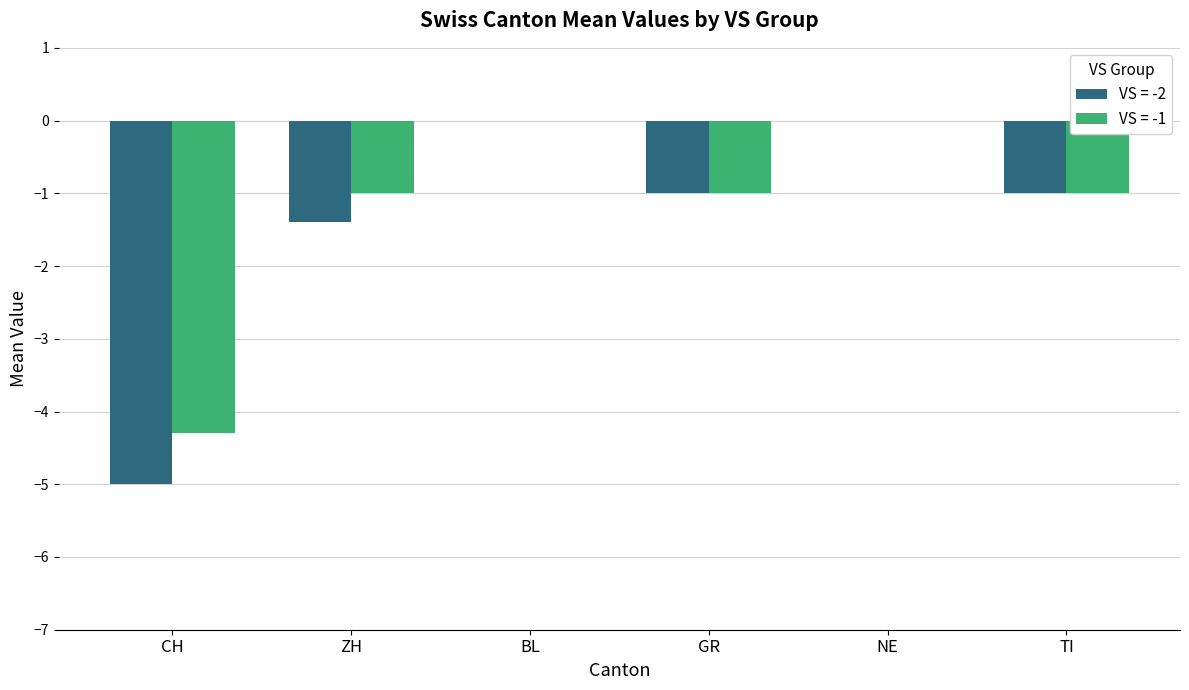

The VS = -2 series shows -5.0 at CH. True or false?

True